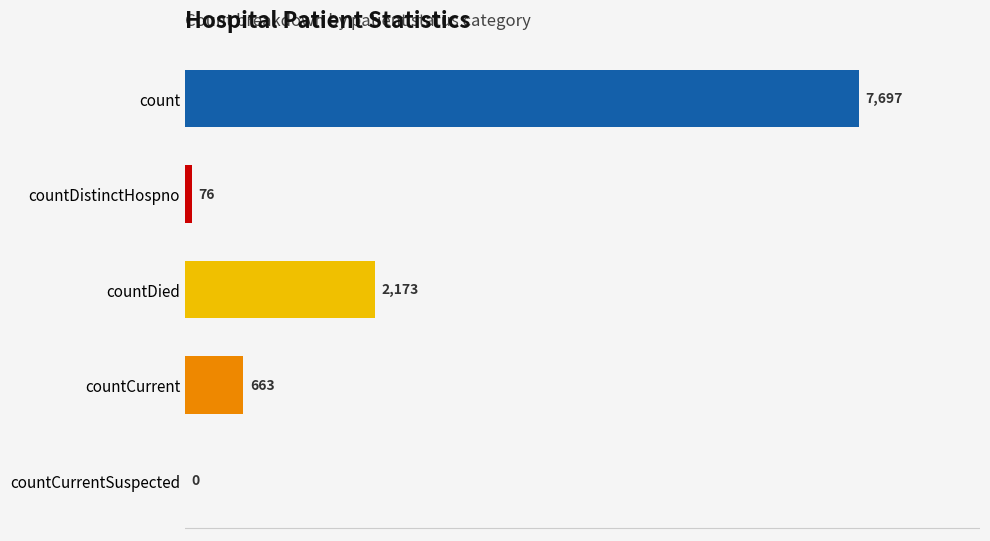

What is the maximum value shown in the chart?

7697